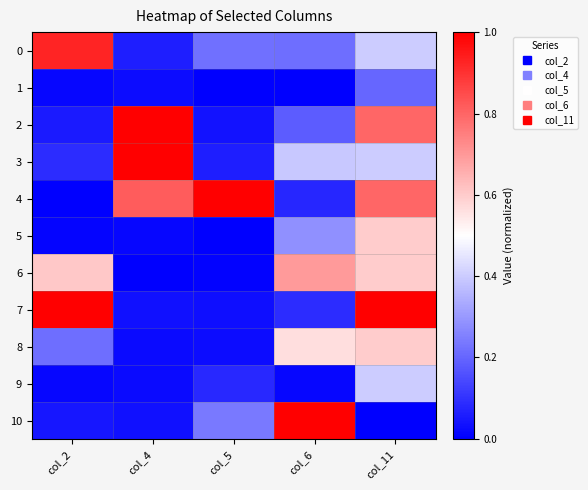

Which series has the widest spread of values?

4